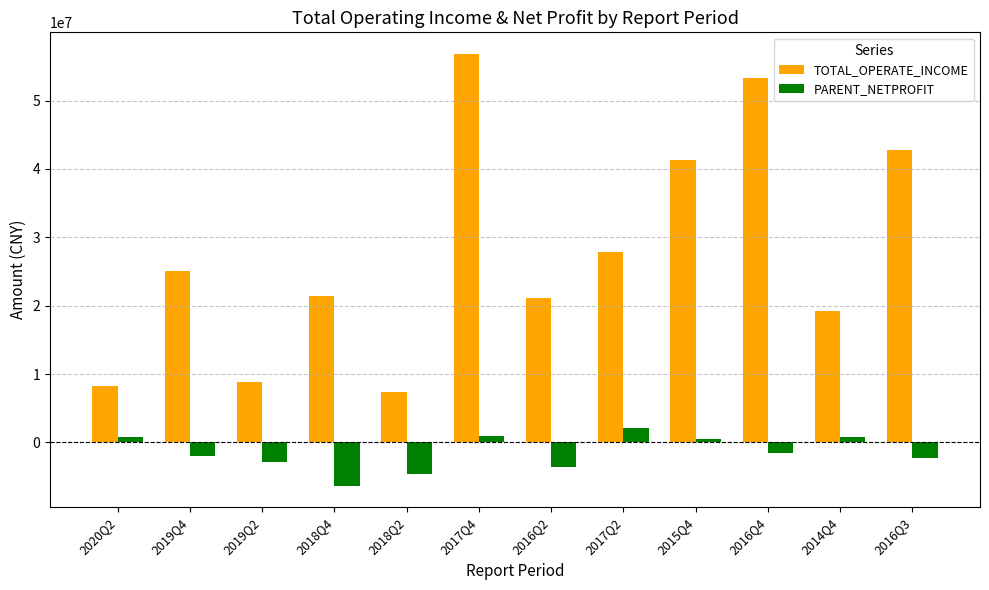

Does the chart contain any negative values?

Yes